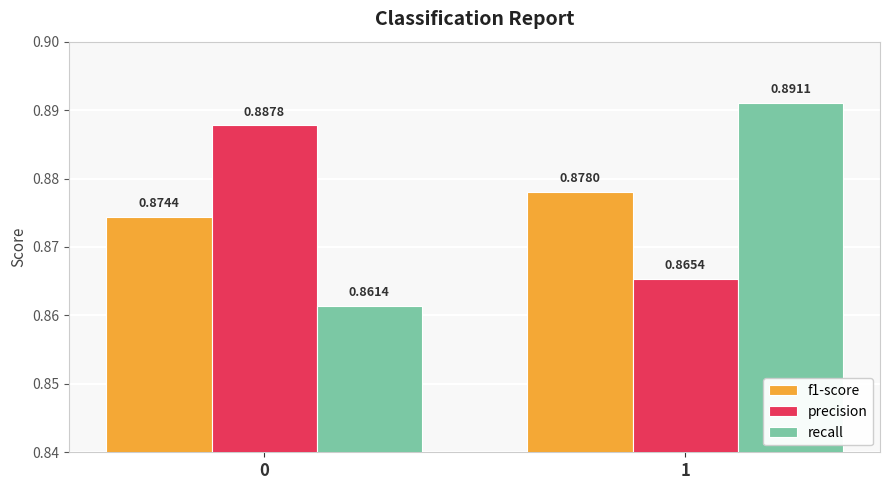

Which series has the largest total across all categories?

precision